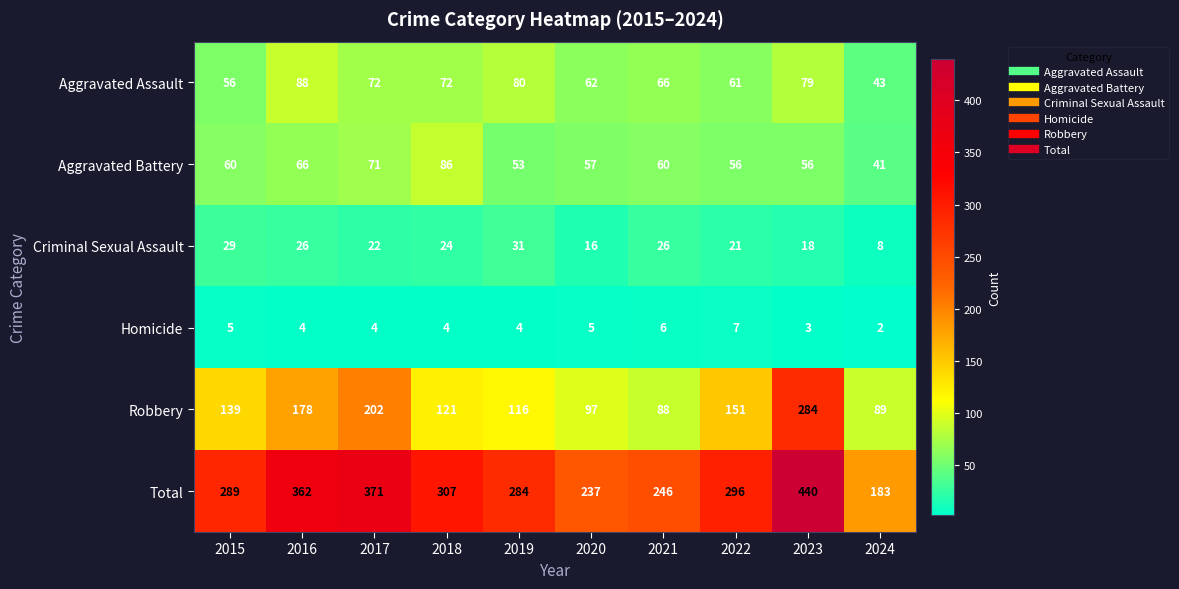

Which series has the largest range (max minus min)?

Total